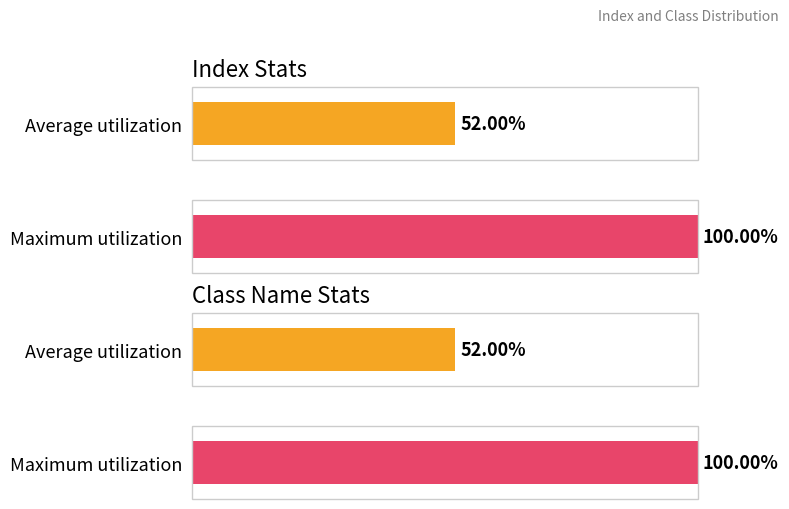

What are all the series names shown in the legend?

index, class_name